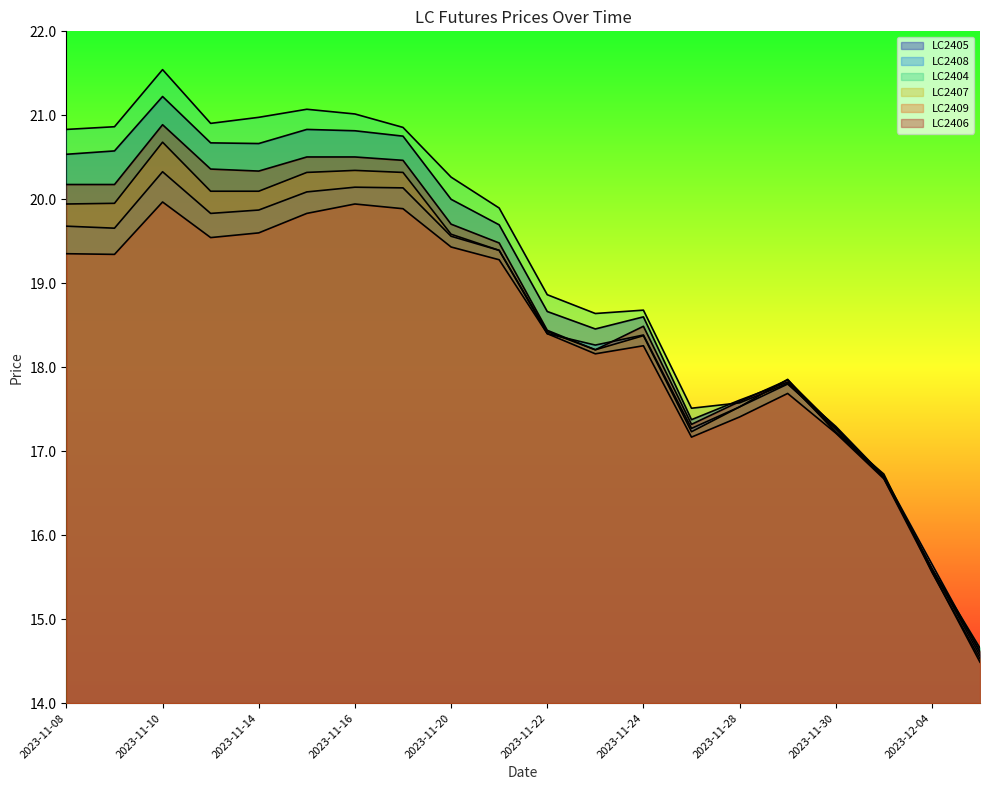

In LC2405, how many points are lower than both neighbors (excluding endpoints)?

3